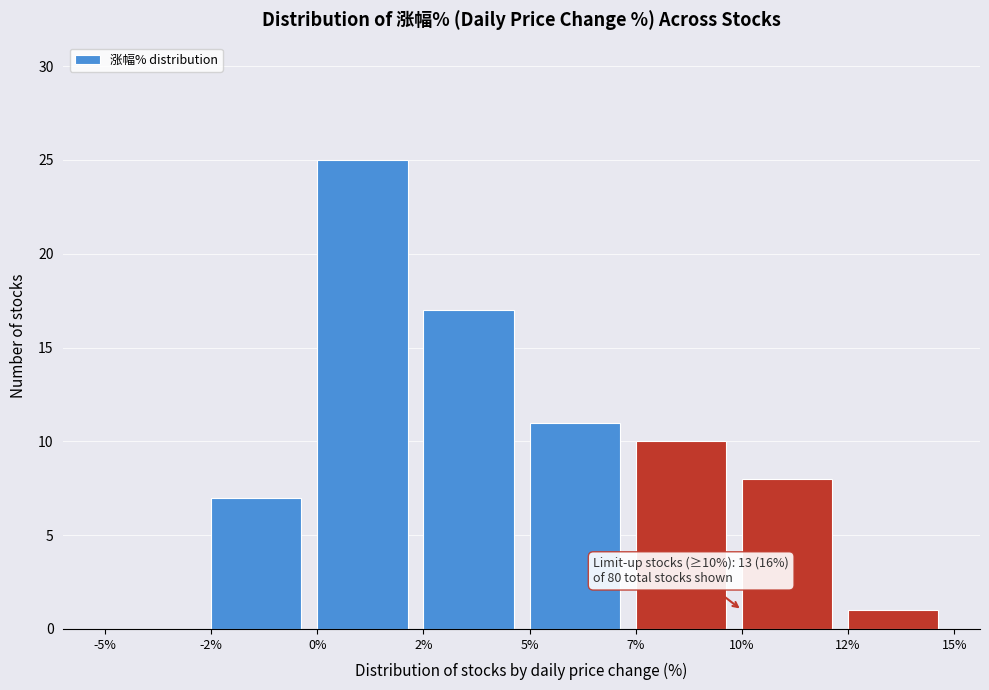

Reading right to left, what are all the values shown in this chart?

12%=1	10%=8	7%=10	5%=11	2%=17	0%=25	-2%=7	-5%=0